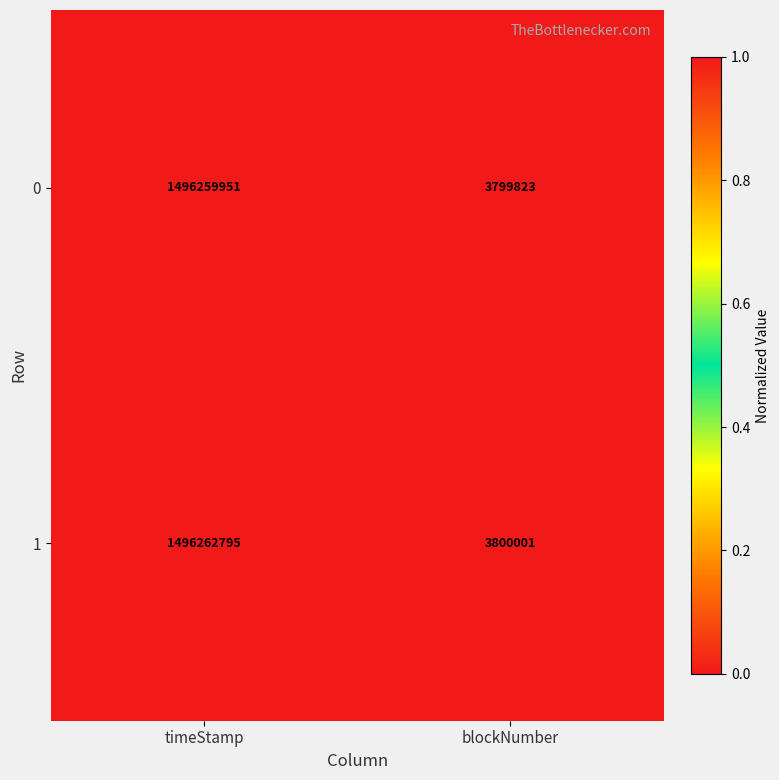

True or false: 0 has a value of 5087093 at blockNumber.

False